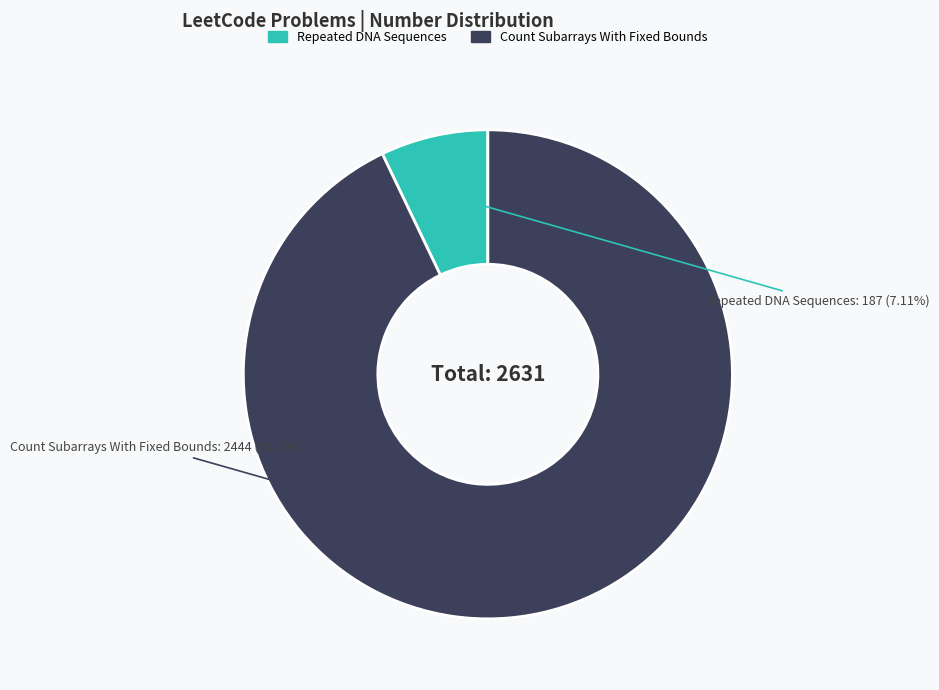

Which slice is the largest?

Count Subarrays With Fixed Bounds